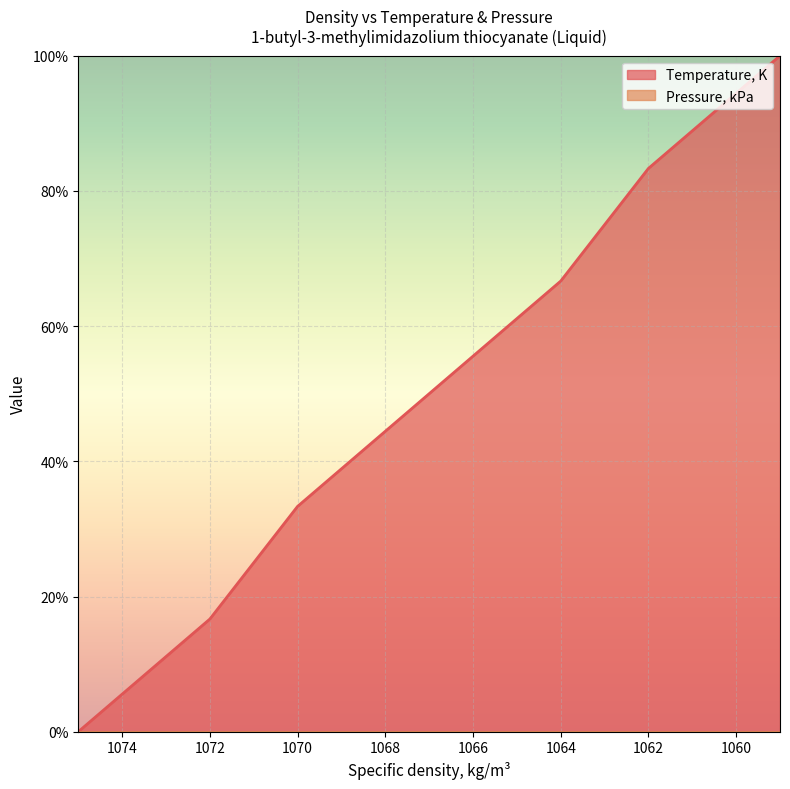

What is the greatest value displayed?

100.0